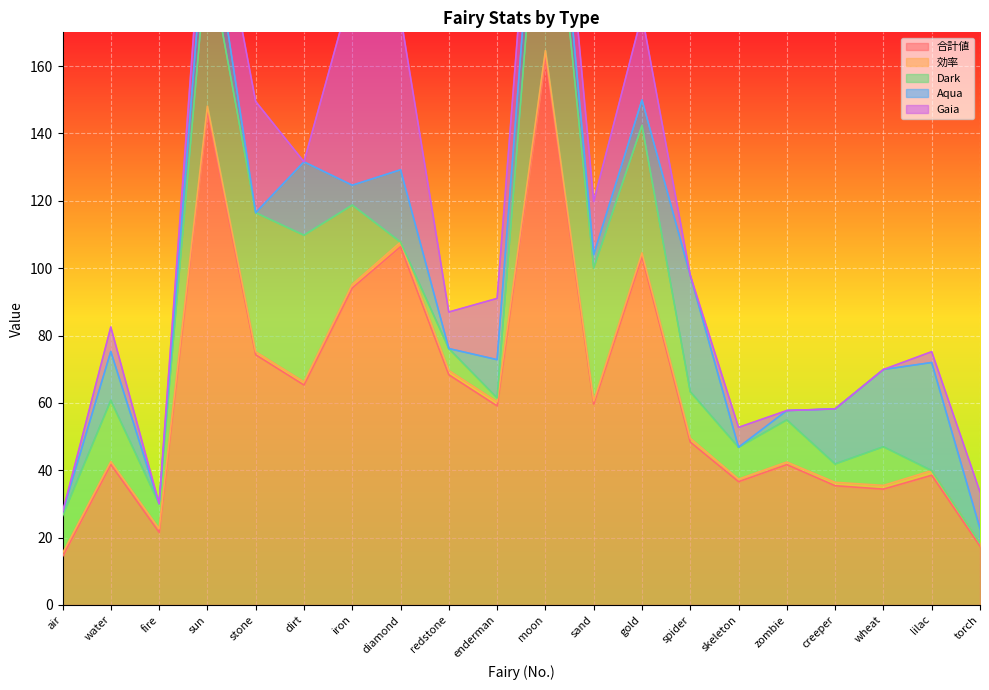

Rank the series by their maximum value, from lowest to highest.

効率, Aqua, Gaia, Dark, 合計値